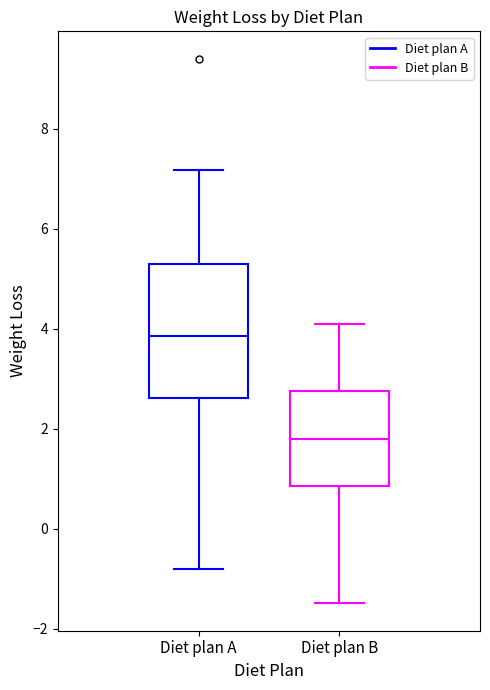

Reading left to right, transcribe this box plot: for each box, give where its median line is, the range the box spans, and where its two whiskers end, as read against the y-axis. The values are not printed on the chart, so give them approximately, as read against the axis.

Diet plan A: median 3.8, box 2.6 to 5.2, whiskers -0.8 to 7.2
Diet plan B: median 1.8, box 0.8 to 2.8, whiskers -1.4 to 4.2